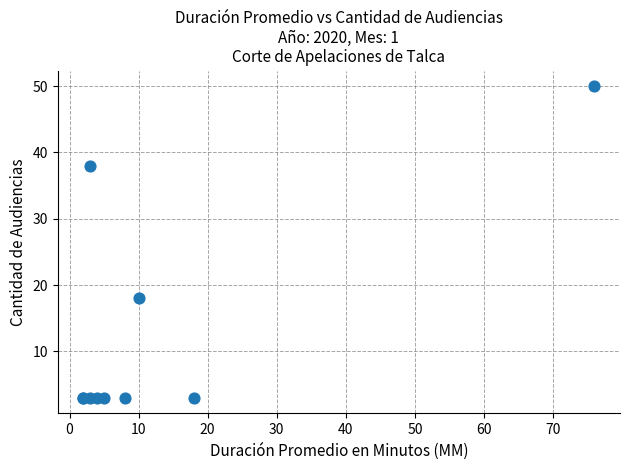

What Y value in the scatter plot is closest to 26?

18